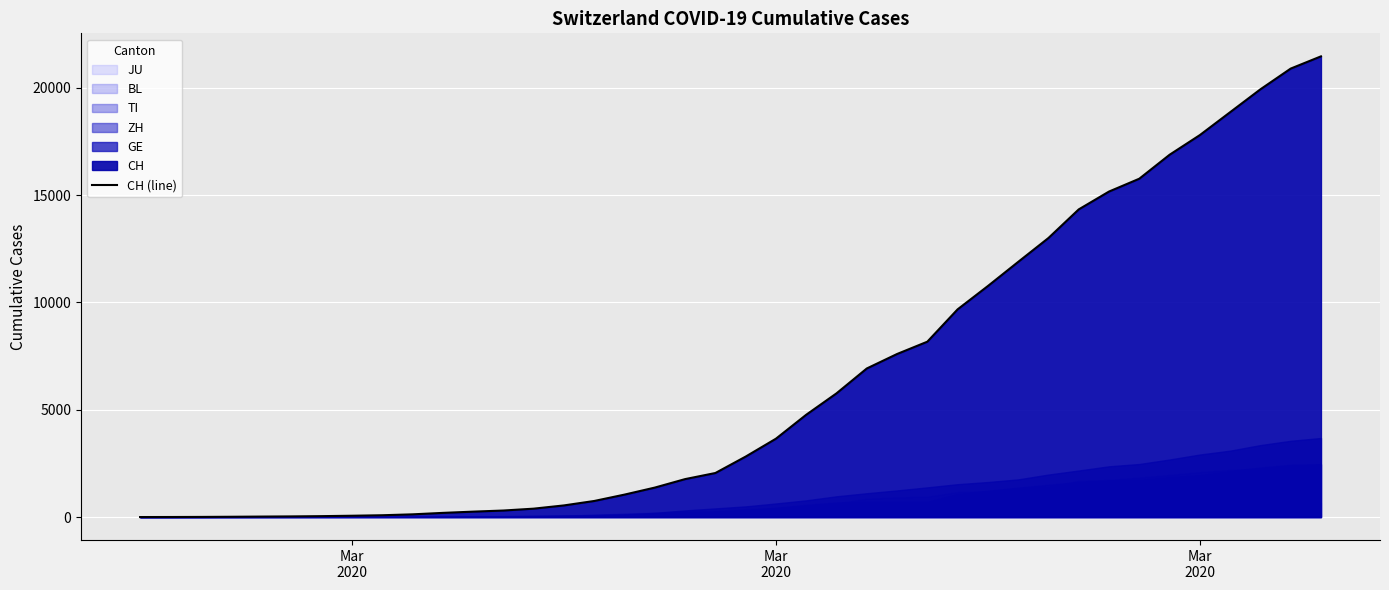

Reading left to right, what are all the values shown in this chart?

0	2	6	13	22	30	42	61	84	126	194	252	304	391	542	749	1046	1373	1768	2052	2817	3651	4767	5764	6923	7598	8172	9679	10766	11890	13004	14337	15169	15767	16883	17800	18867	19933	20899	21469